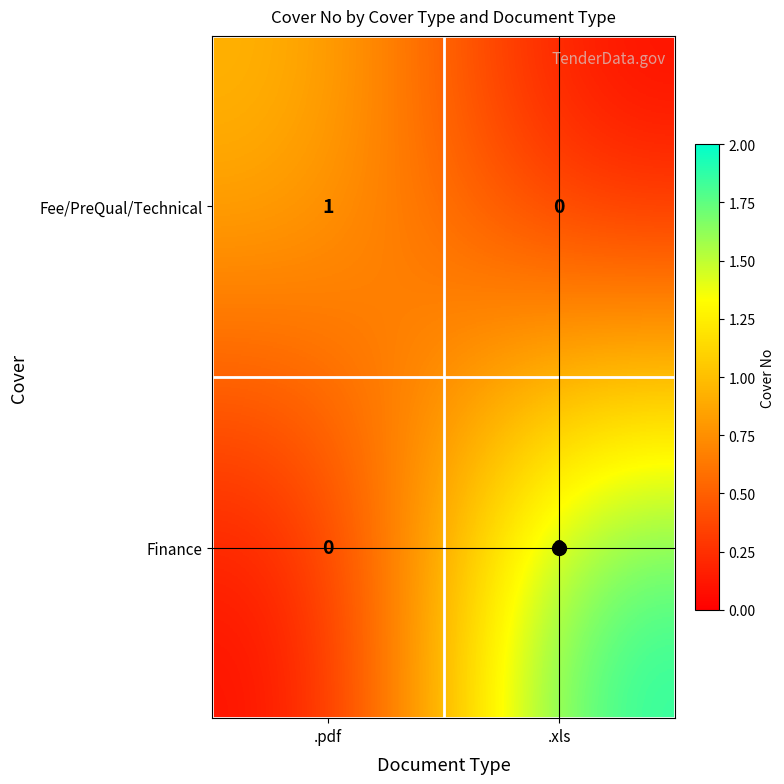

At which label is Finance closest to 1?

.pdf